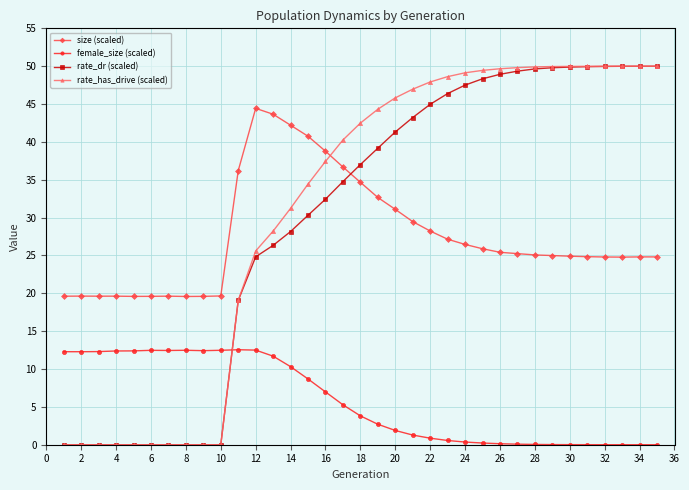

Which series has the largest range (max minus min)?

rate_has_drive (scaled)